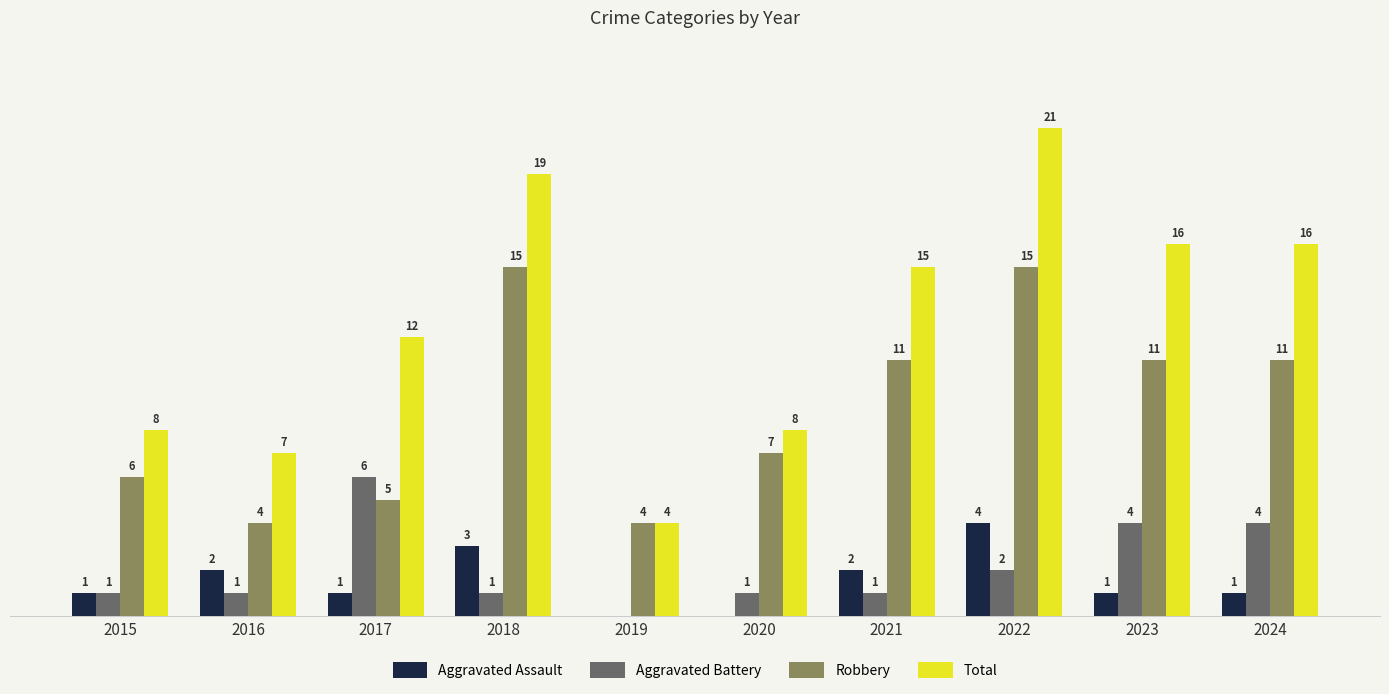

Which series has the largest total across all categories?

Total